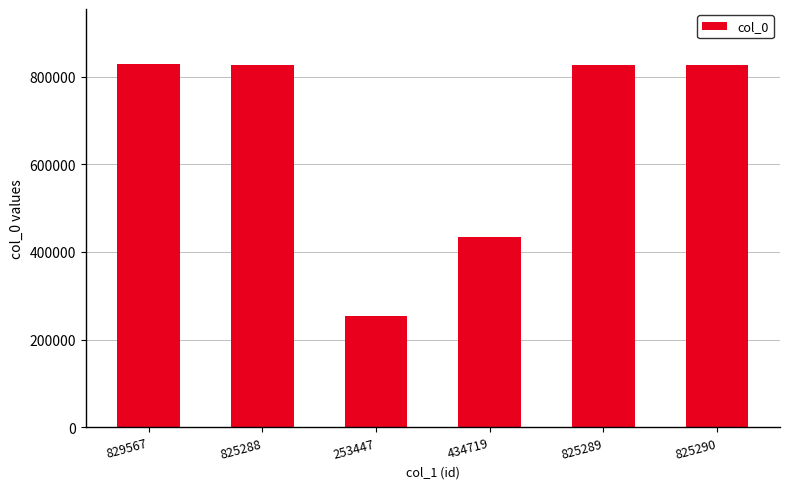

Where does the data first go above 825289?

829567